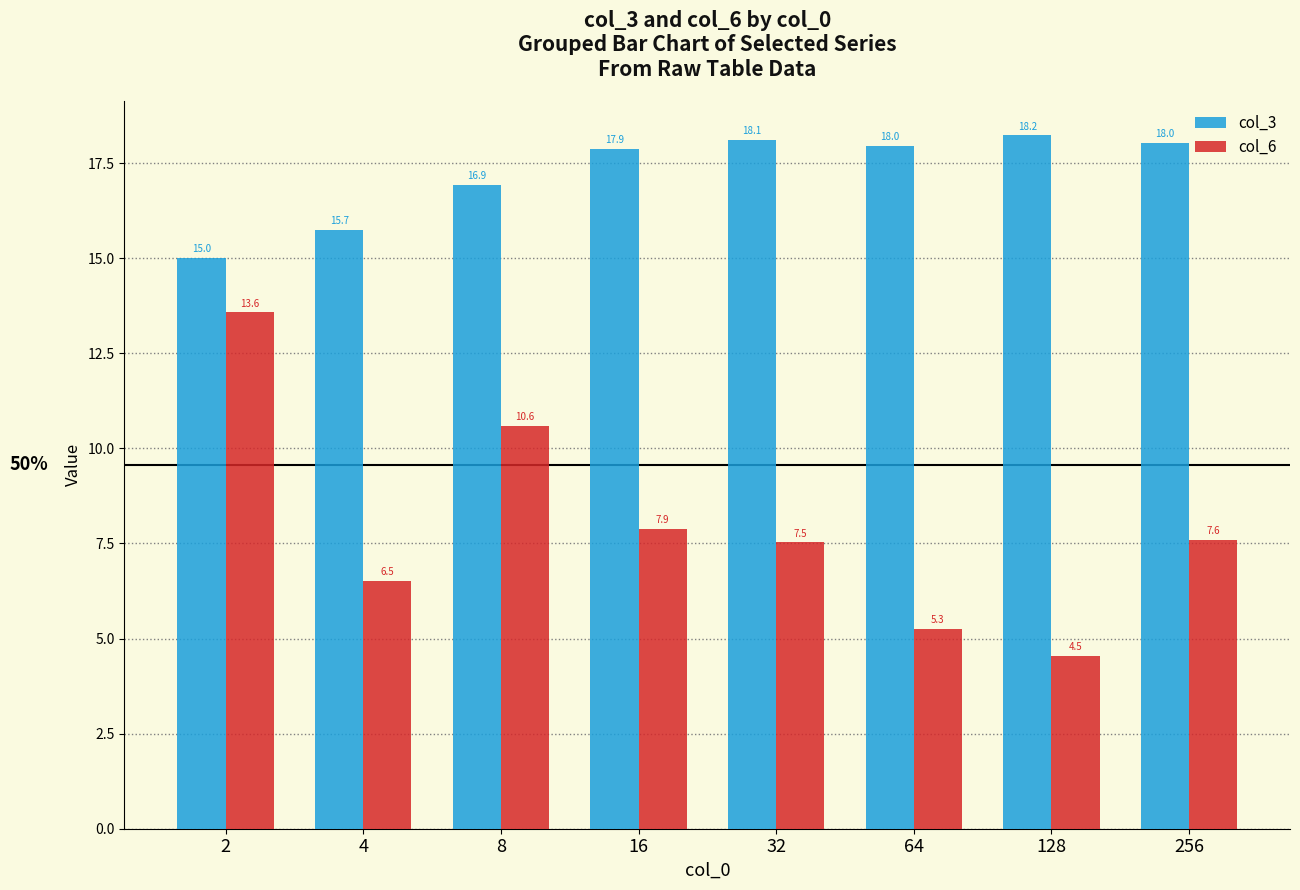

Reading left to right, what are all the values shown in this chart?

col_3: 2=15.0	4=15.7	8=16.9	16=17.9	32=18.1	64=18.0	128=18.2	256=18.0
col_6: 2=13.6	4=6.5	8=10.6	16=7.9	32=7.5	64=5.3	128=4.5	256=7.6